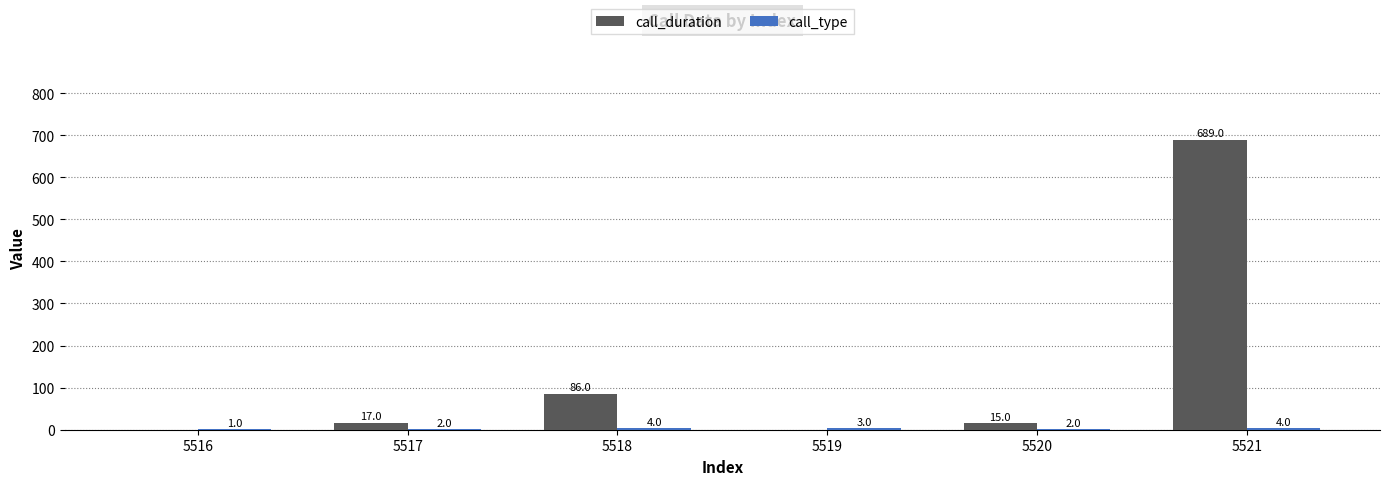

Which label corresponds to the largest value in the chart?

5521